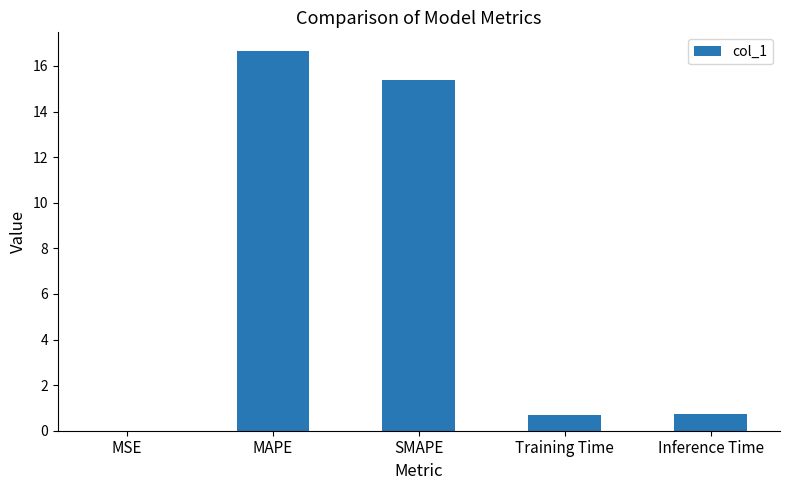

What is the change in value from MAPE to Training Time?

-15.9